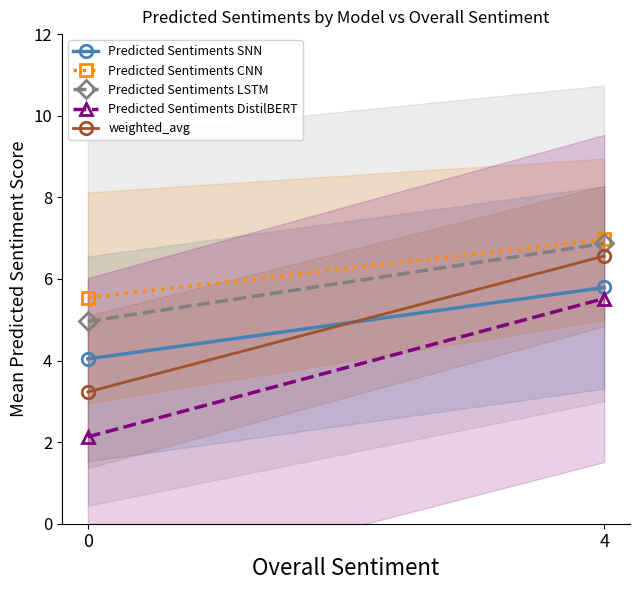

What are all the series names shown in the legend?

Predicted Sentiments SNN, Predicted Sentiments CNN, Predicted Sentiments LSTM, Predicted Sentiments DistilBERT, weighted_avg